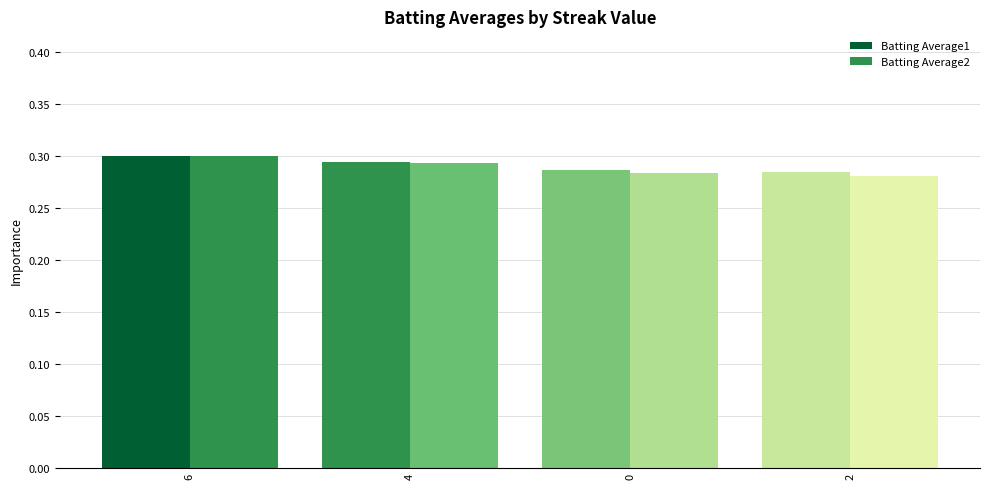

What value does the Batting Average2 series have at 2?

0.3